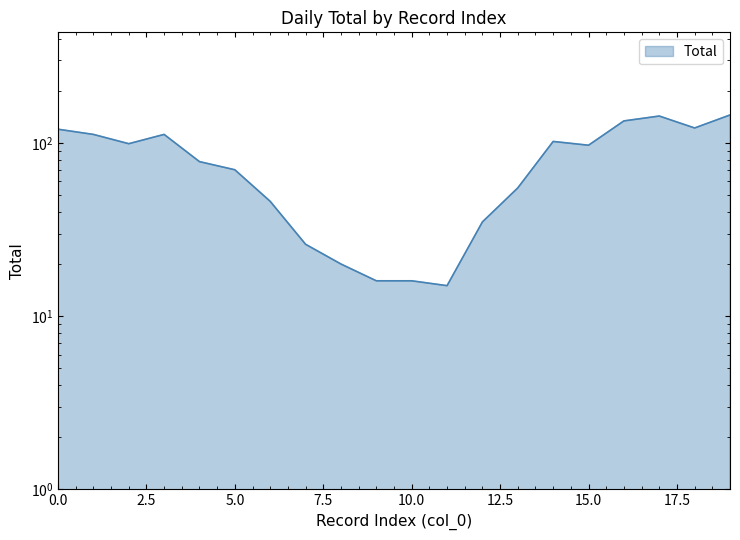

What is the average value?

78